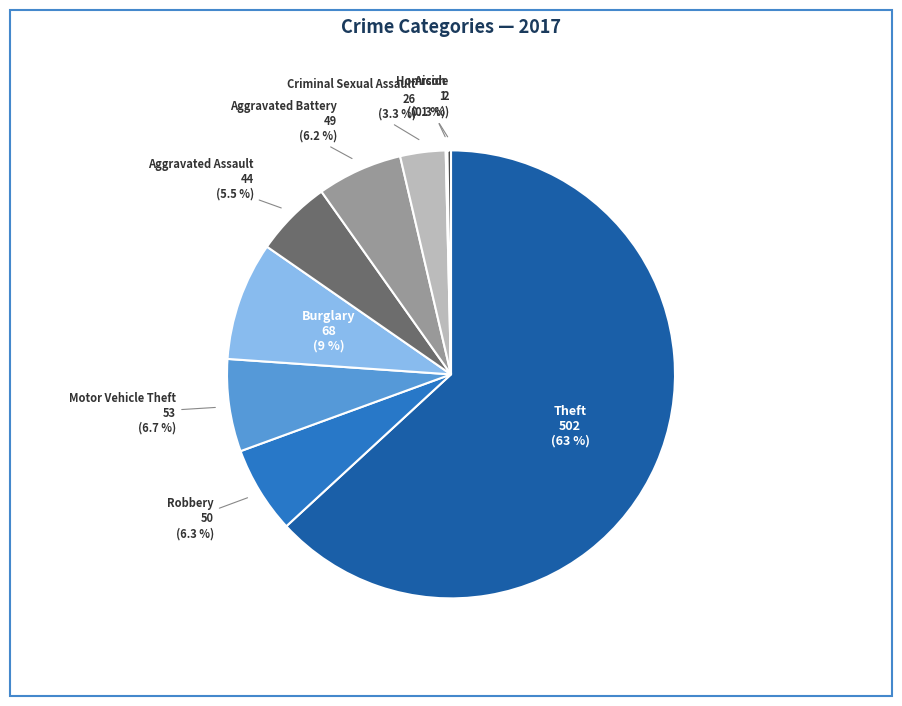

What portion of the pie excludes Burglary?

91.4%